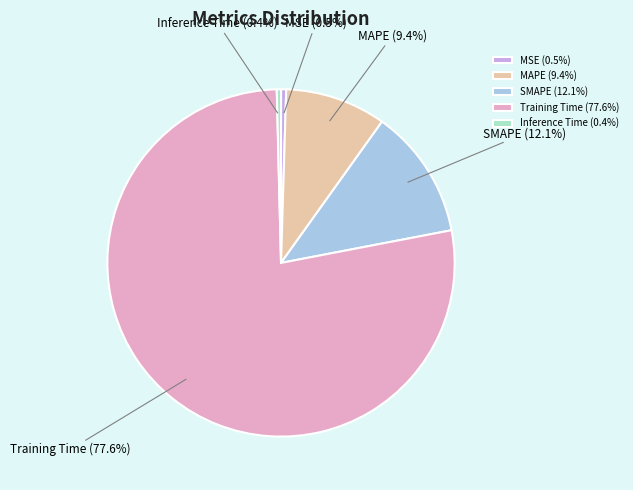

How many segments does this pie chart have?

5